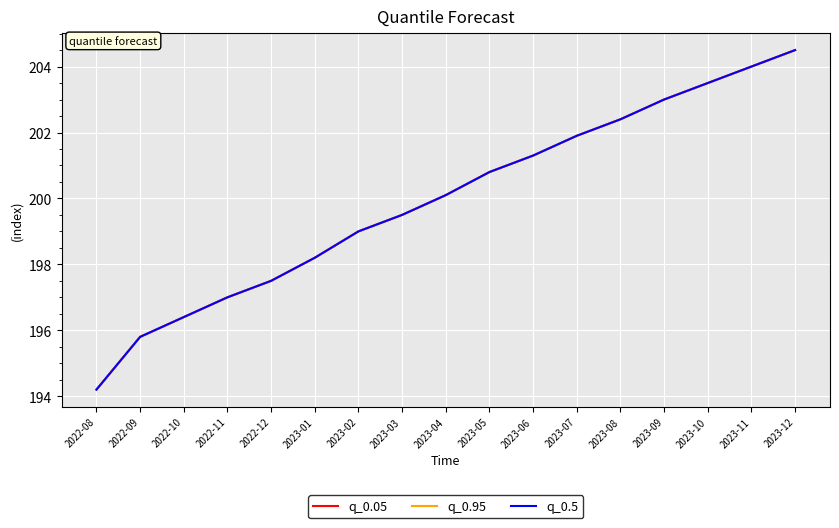

Does the chart display data point markers on the line(s)?

No